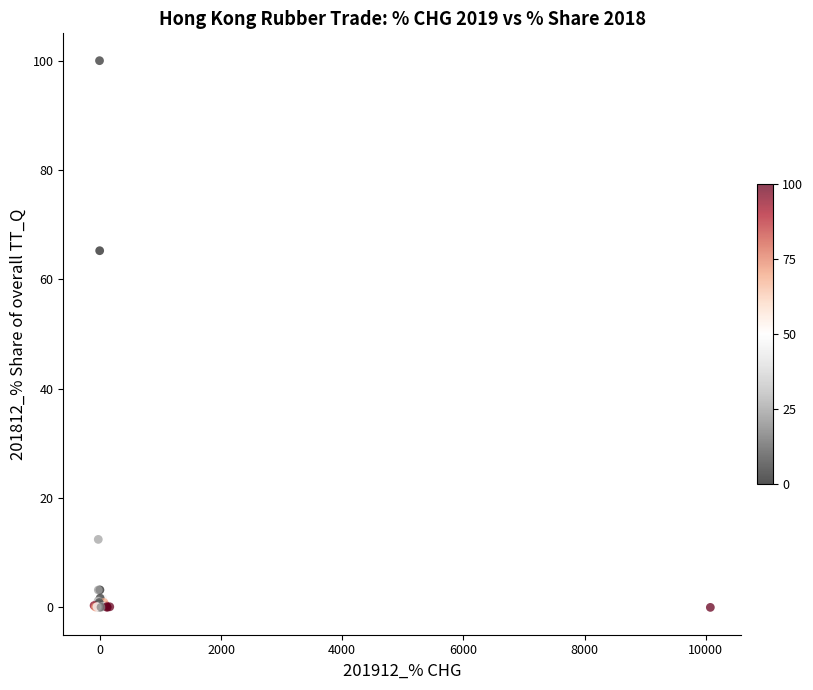

What Y value in the scatter plot is closest to 50?

65.2